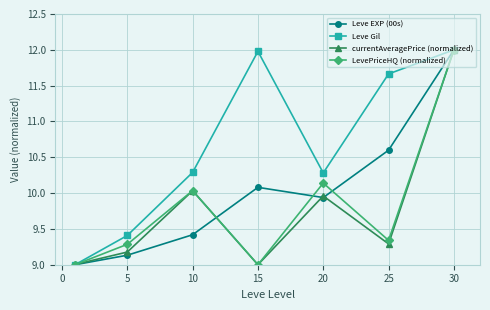

Which series has the largest total across all categories?

Leve Gil